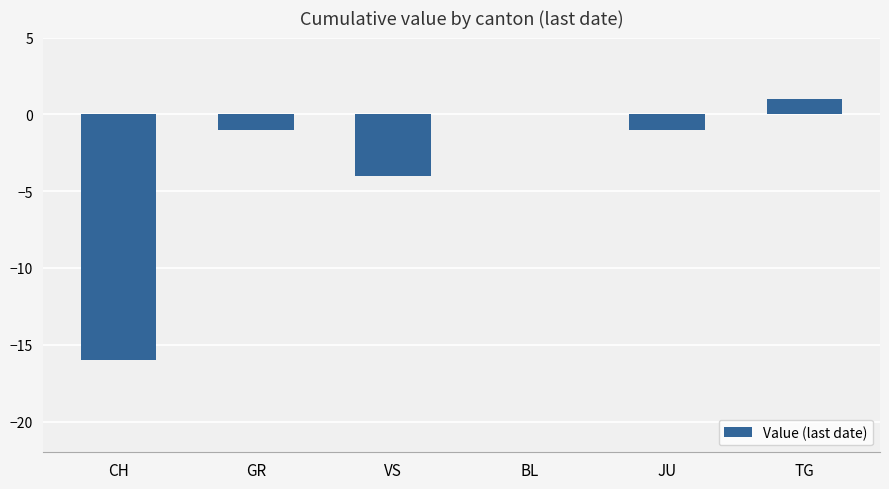

True or false: the data shows 6 at BL.

False